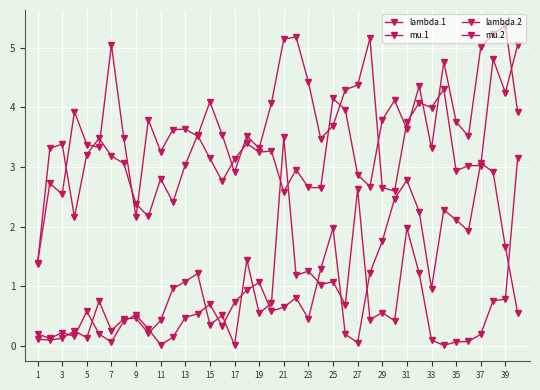

List the series in order of their peak value, lowest first.

mu.1, mu.2, lambda.2, lambda.1